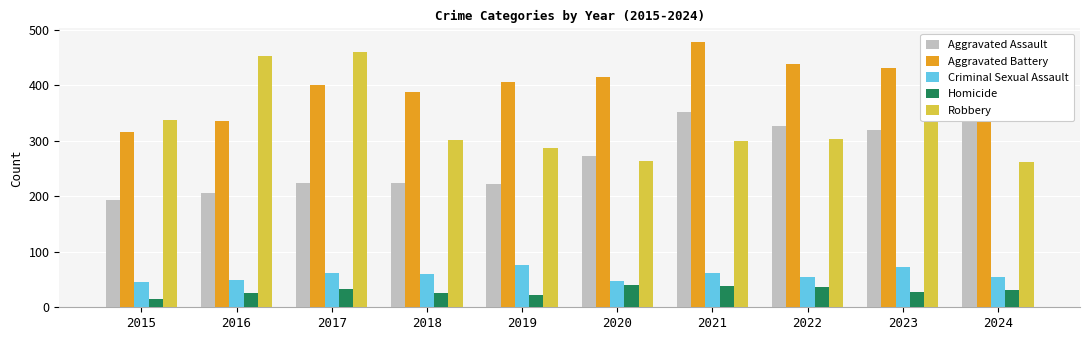

Which has a higher value, 2024 or 2017?

2024